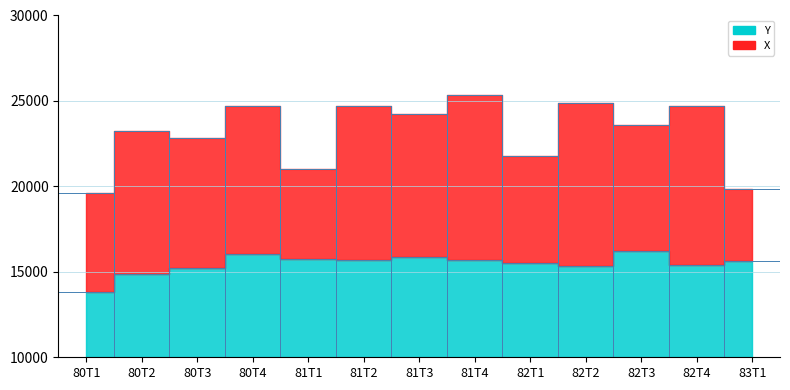

What is the value of the X point at the 4th from the left?

24687.2